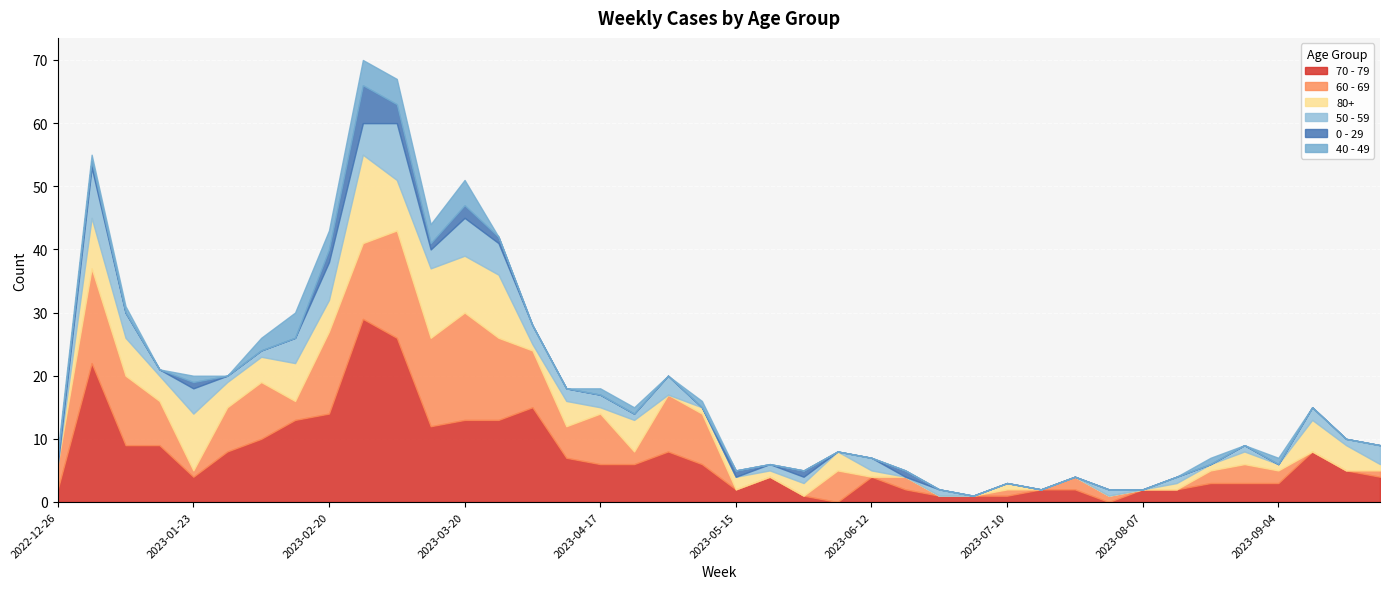

What is the sum of the 80+ values at 2023-07-10 and 2023-03-27?

11